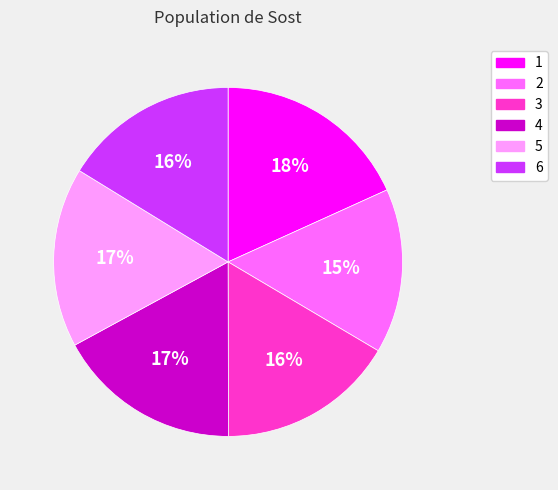

Is 6 the majority of the pie?

No